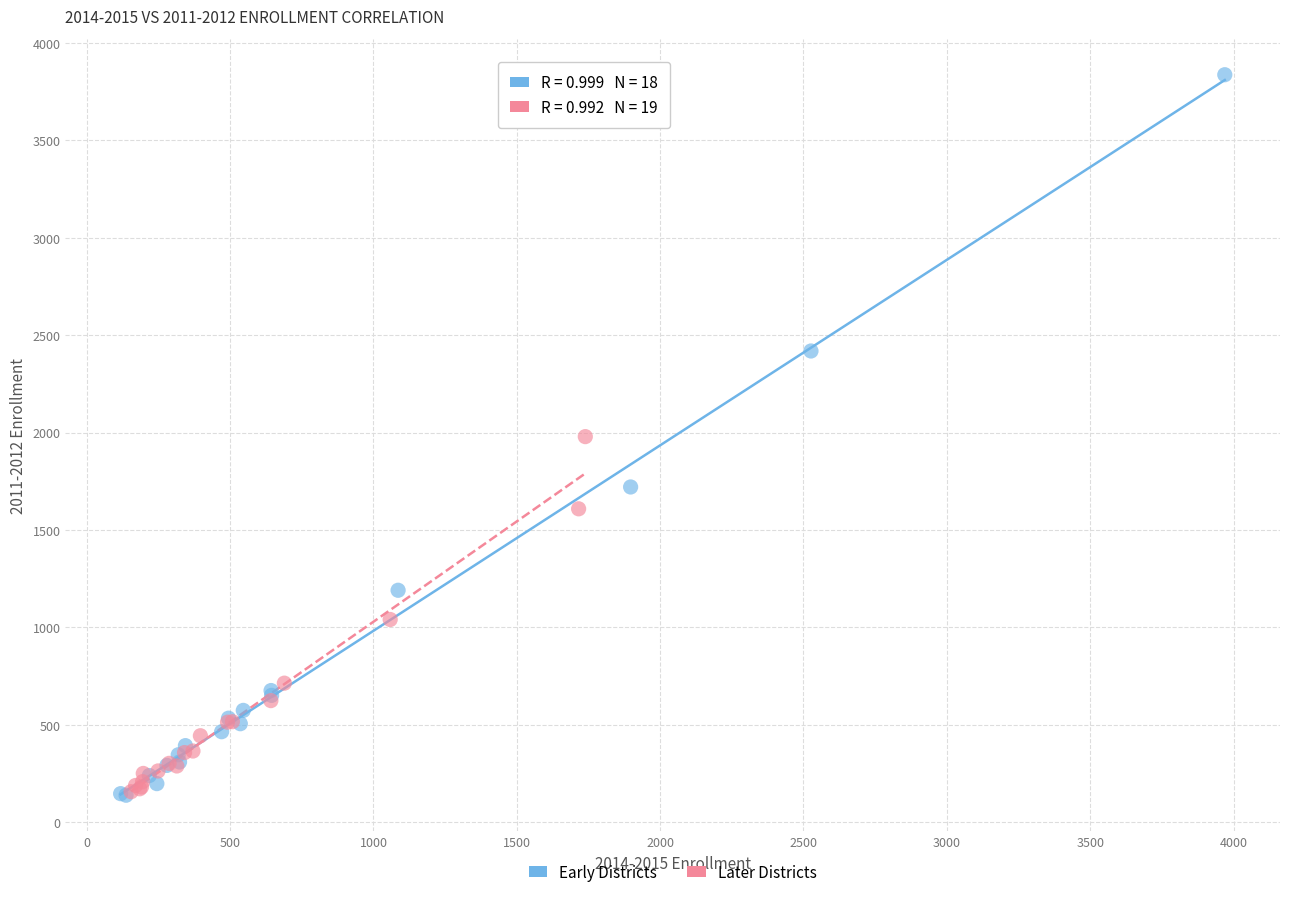

Which series contains the highest Y value?

Early Districts